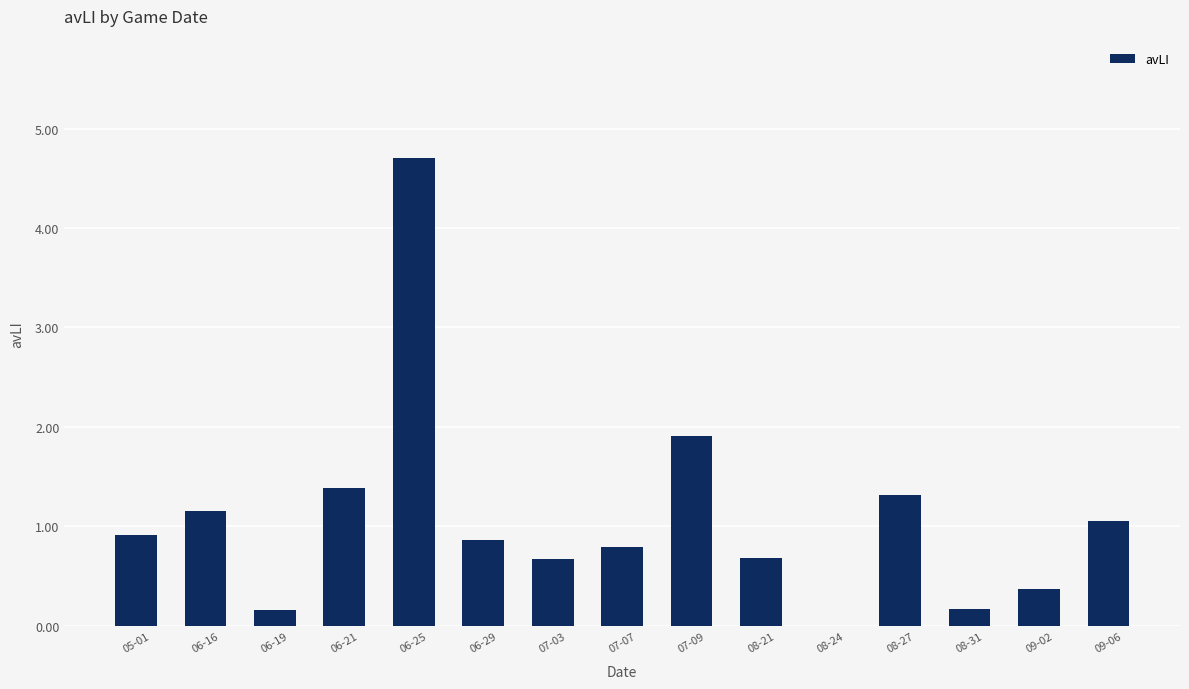

True or false: the data shows 0.8 at 07-07.

True